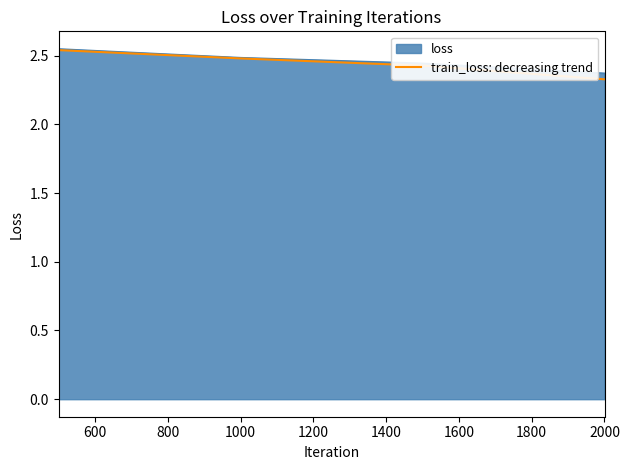

Count the train_loss: decreasing trend values in the range 2 to 3.

4